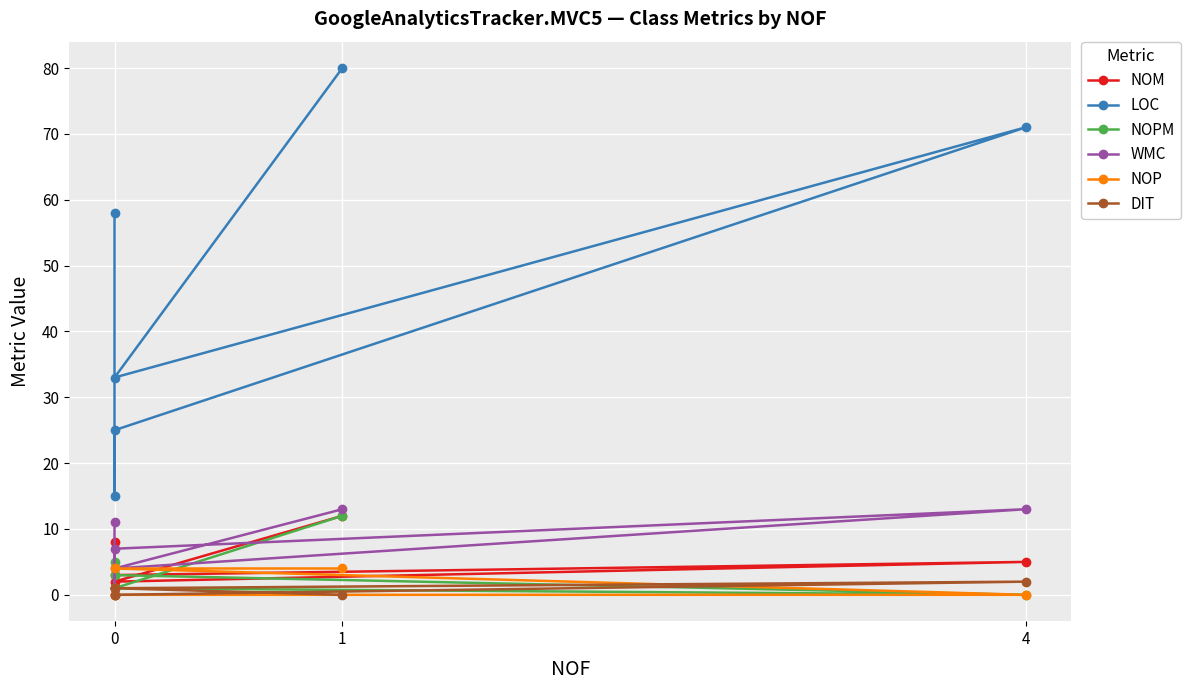

Count the NOP values in the range 0 to 4.

6